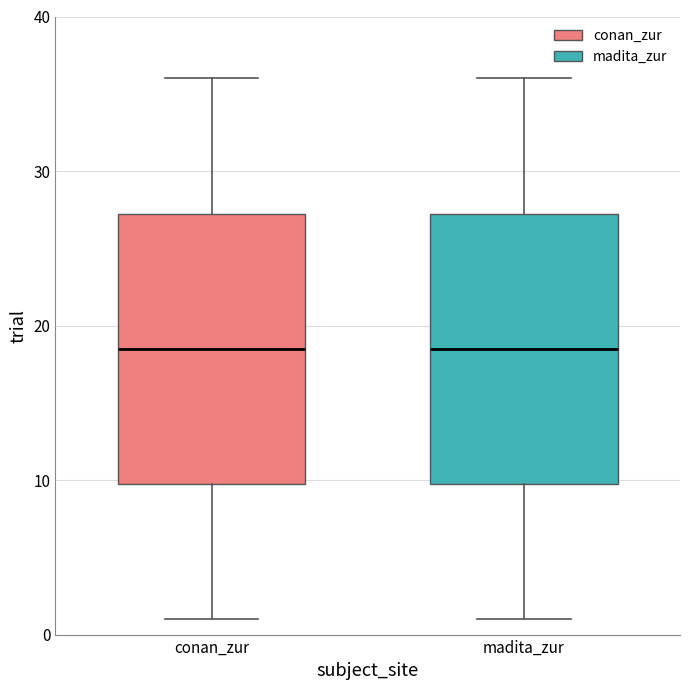

Where is the upper edge of the box for madita_zur on the y-axis? The values are not printed on the chart, so give them approximately, as read against the axis.

27